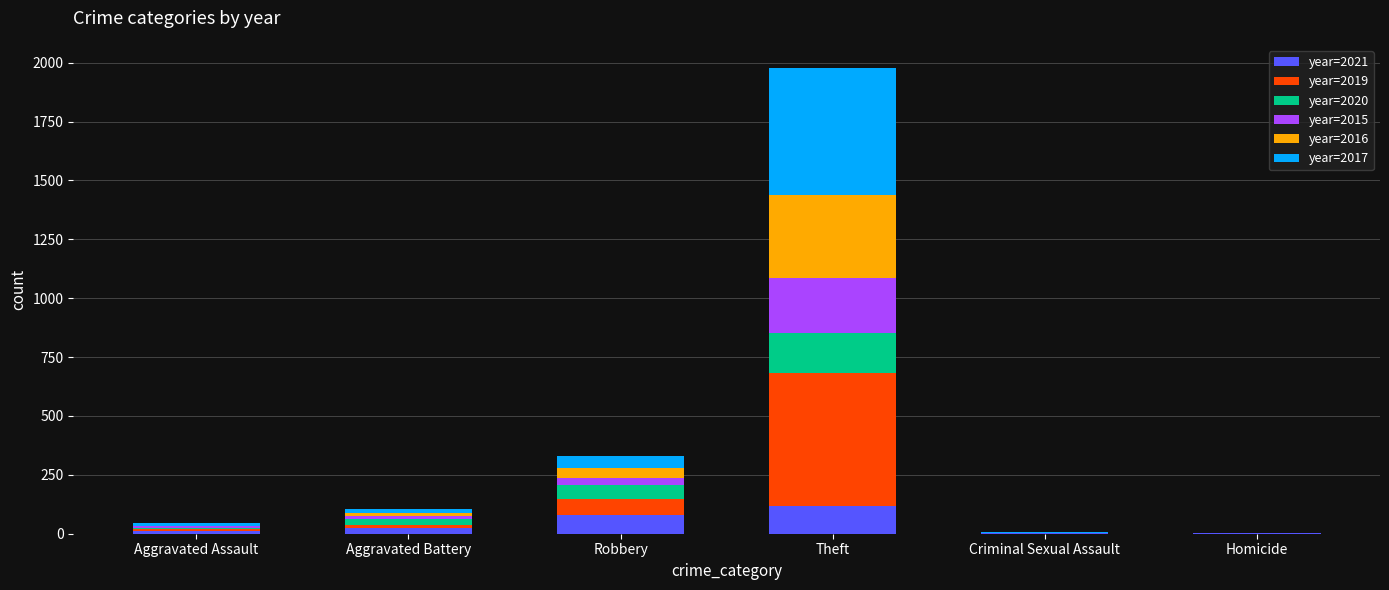

At which category is the sum across all series the highest?

Theft